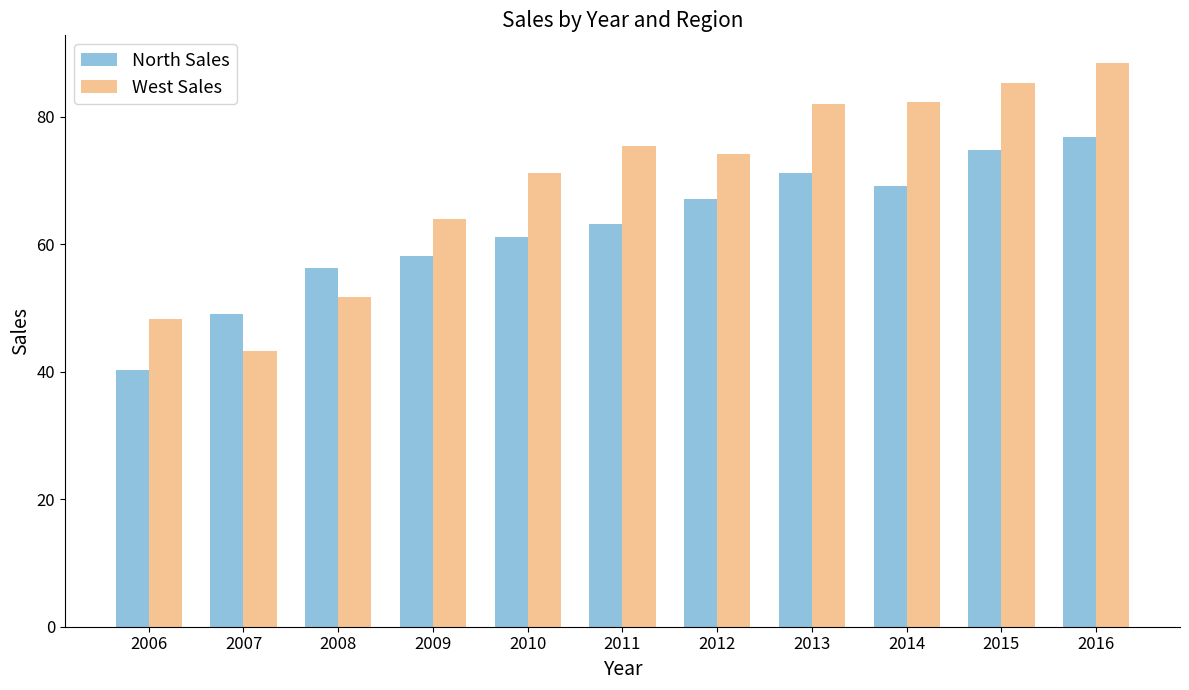

What is the difference between the highest and lowest values at 2015?

10.5